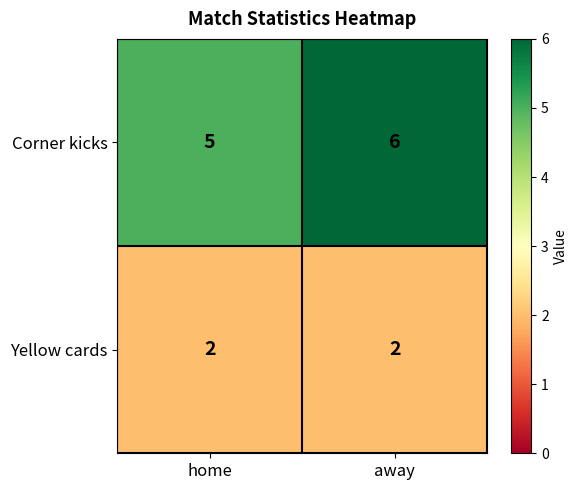

What is the greatest value displayed?

6